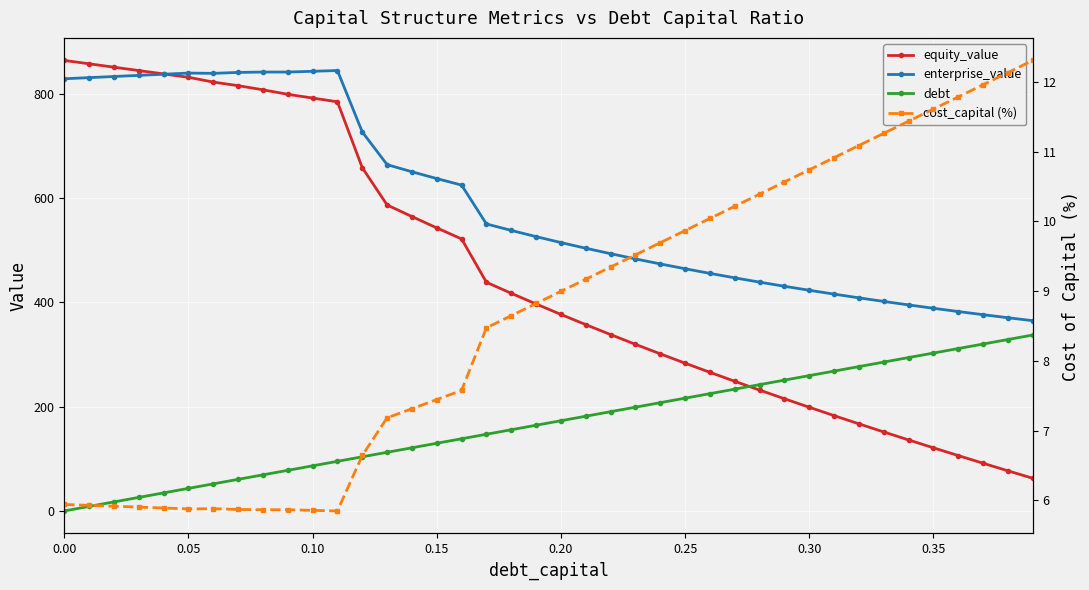

List the series in order of their overall mean, lowest first.

cost_capital (%), debt, equity_value, enterprise_value